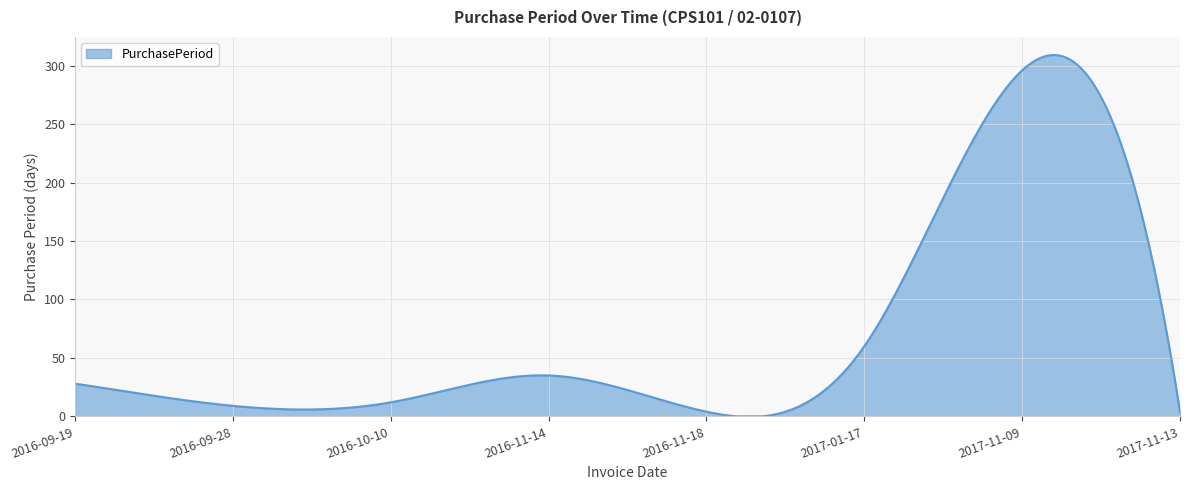

What is the difference between the maximum and minimum values?

309.1